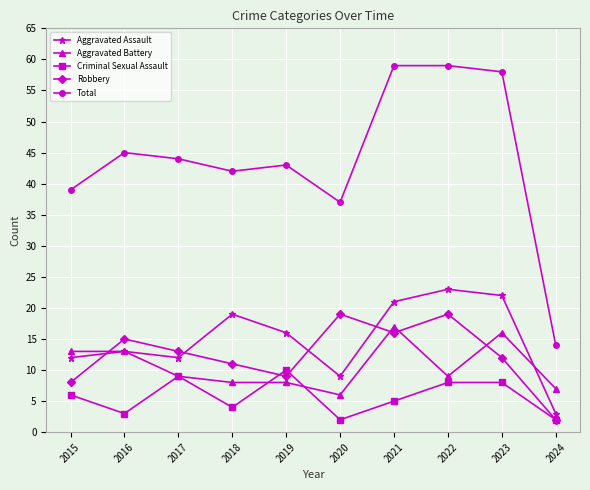

Reading right to left, list all the values displayed in this chart.

Aggravated Assault: 3	22	23	21	9	16	19	12	13	12
Aggravated Battery: 7	16	9	17	6	8	8	9	13	13
Criminal Sexual Assault: 2	8	8	5	2	10	4	9	3	6
Robbery: 2	12	19	16	19	9	11	13	15	8
Total: 14	58	59	59	37	43	42	44	45	39